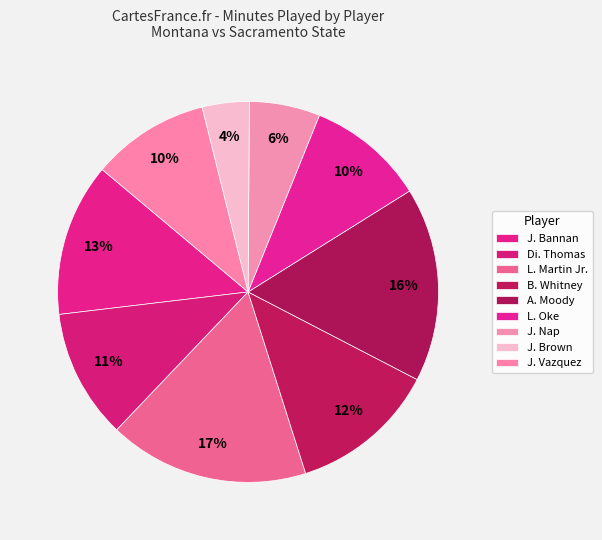

Which category has the biggest portion of the pie?

L. Martin Jr.